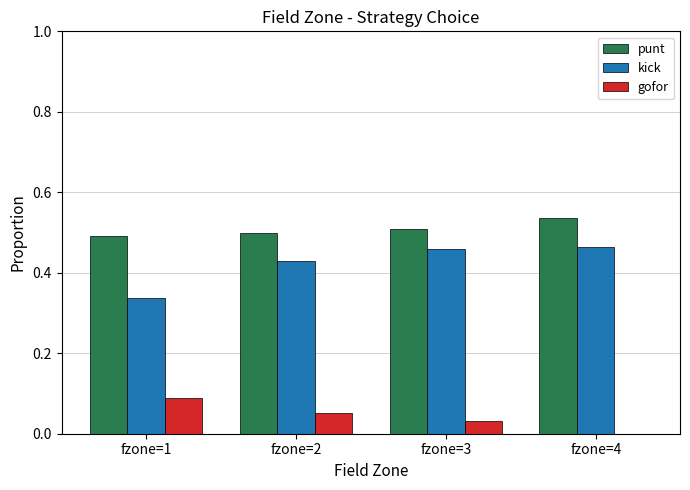

What is the sum of all kick values?

1.7